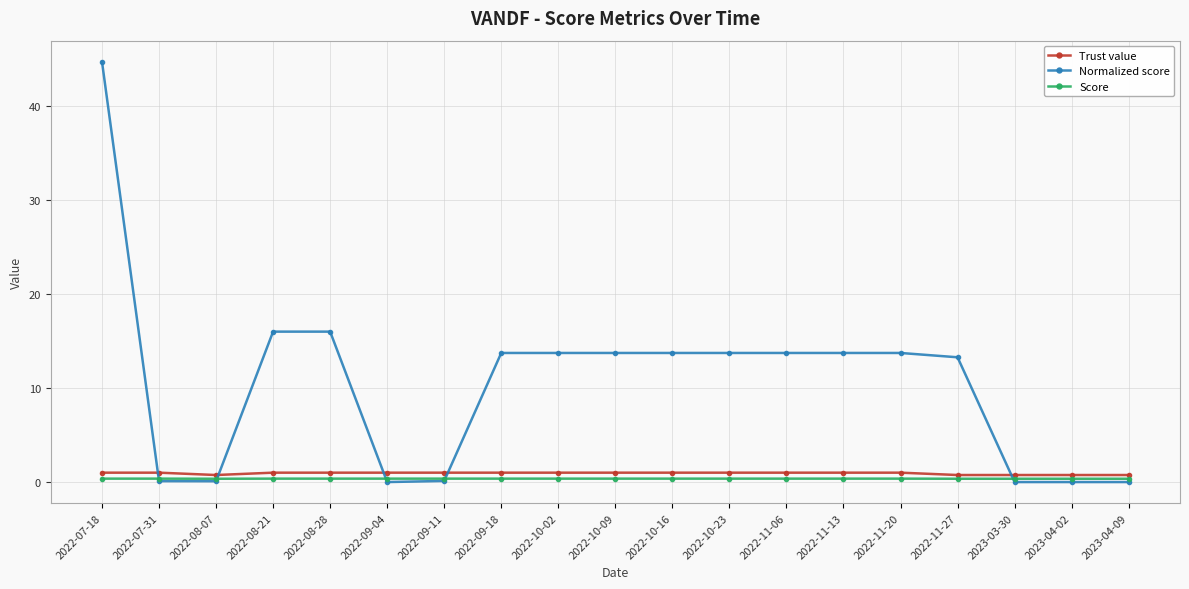

At which category is the sum across all series the highest?

2022-07-18